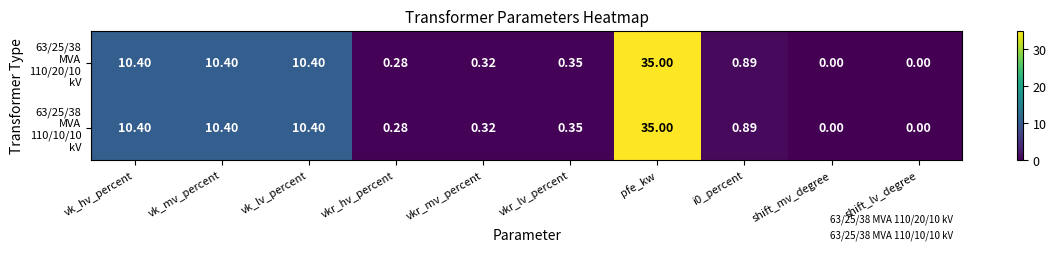

At which category is the sum across all series the highest?

pfe_kw